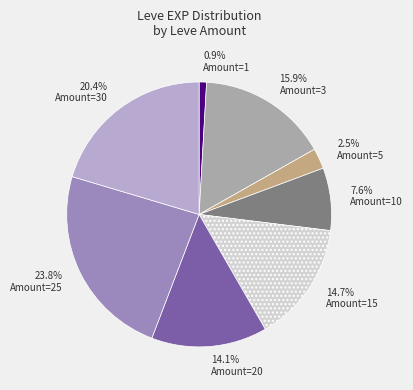

Which category has the smallest portion of the pie?

Amount=1